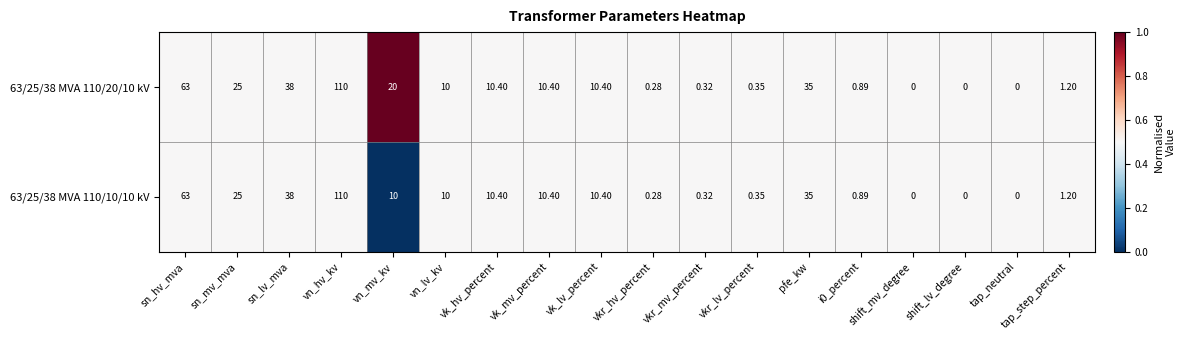

How many categories are shown in the chart?

18